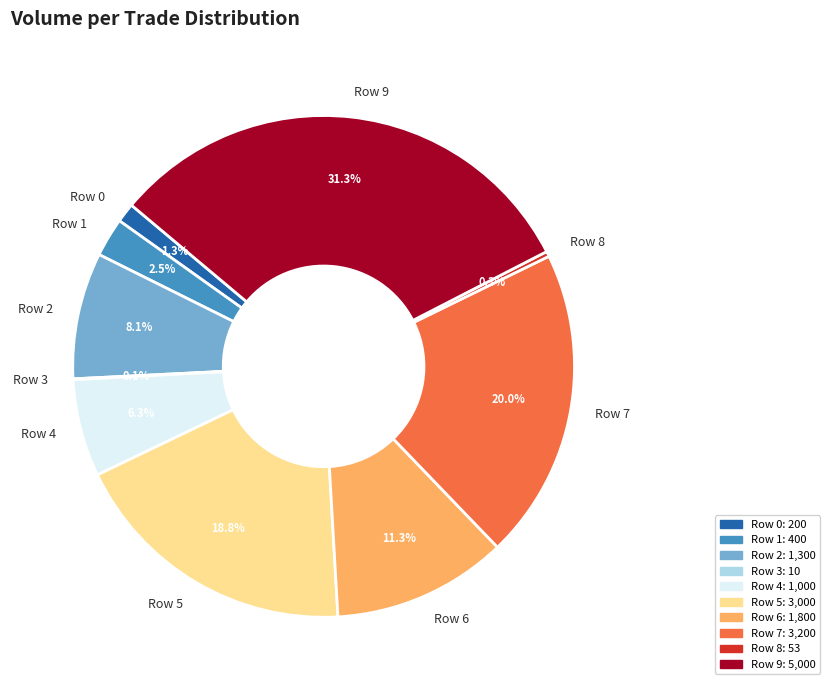

To the nearest percent, what is the average slice percentage?

10%